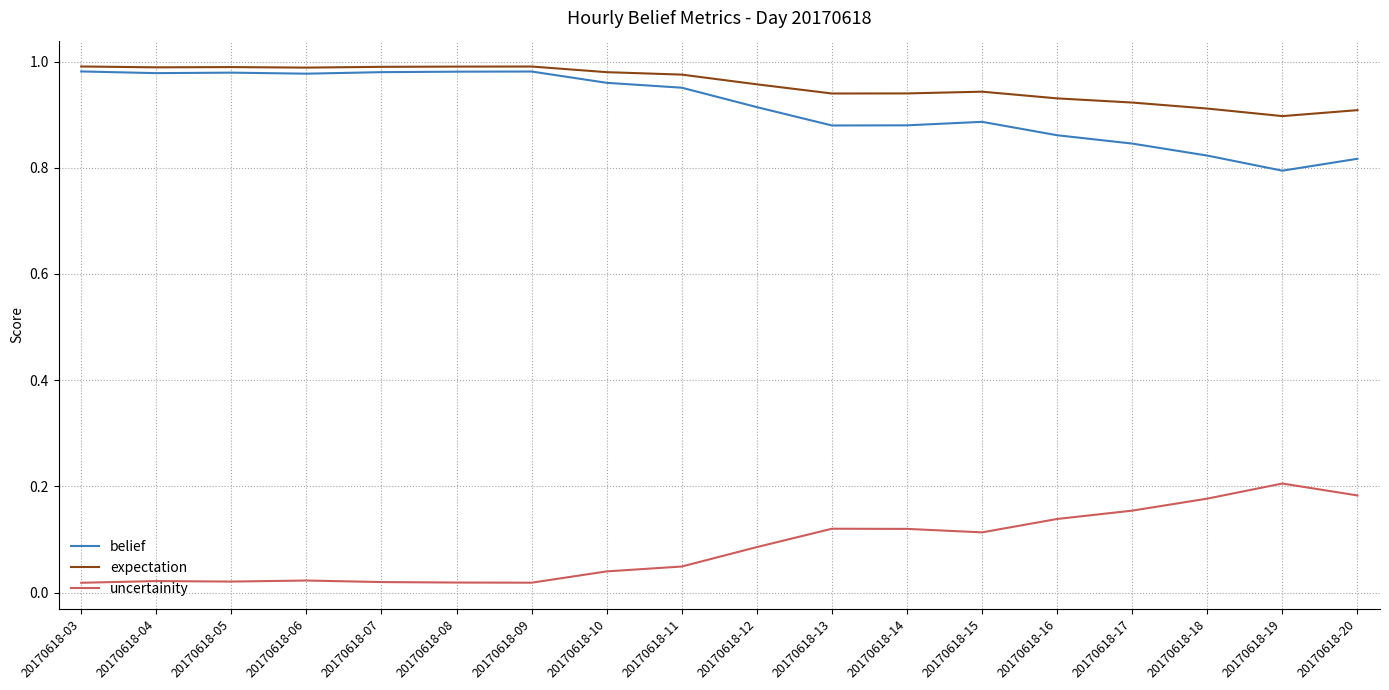

True or false: belief and uncertainity cross at least once.

False